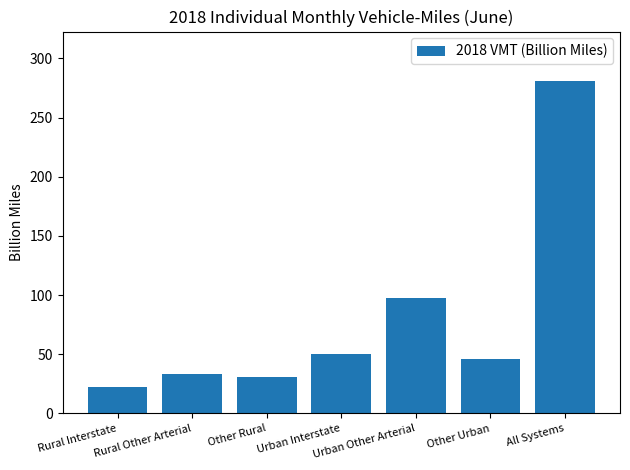

Rank the categories by value from lowest to highest.

Rural Interstate, Other Rural, Rural Other Arterial, Other Urban, Urban Interstate, Urban Other Arterial, All Systems